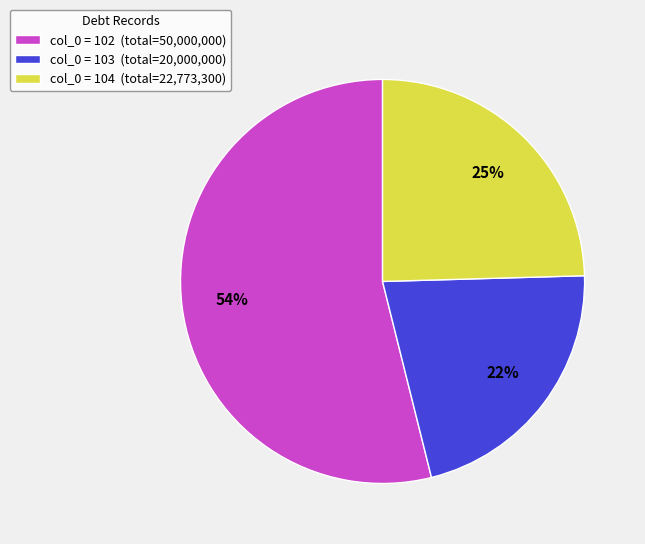

Is there any slice that represents more than half of the pie?

Yes